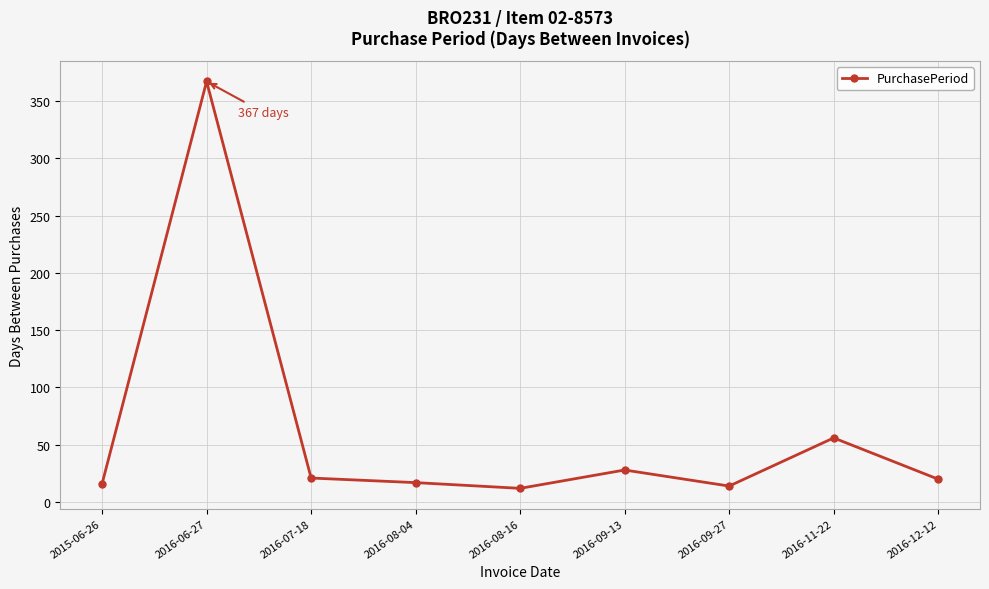

What position from the right is 2016-09-13?

4